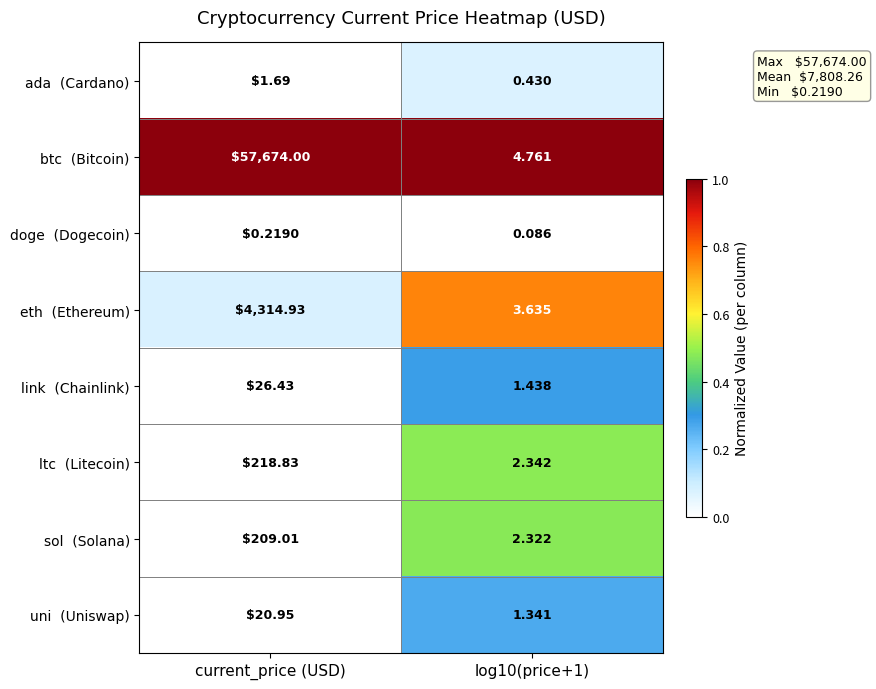

Count the number of categories in the chart.

2